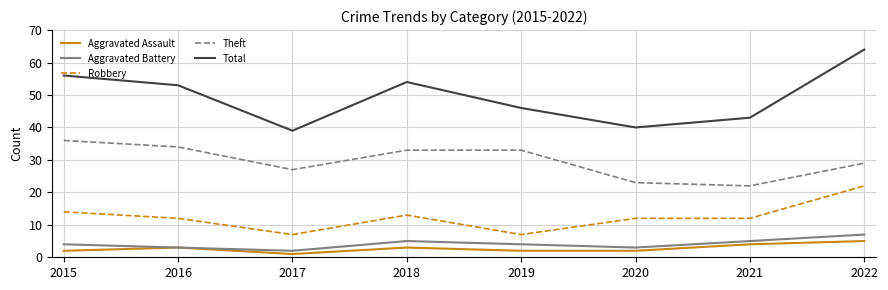

True or false: Aggravated Assault and Theft intersect in this chart.

False